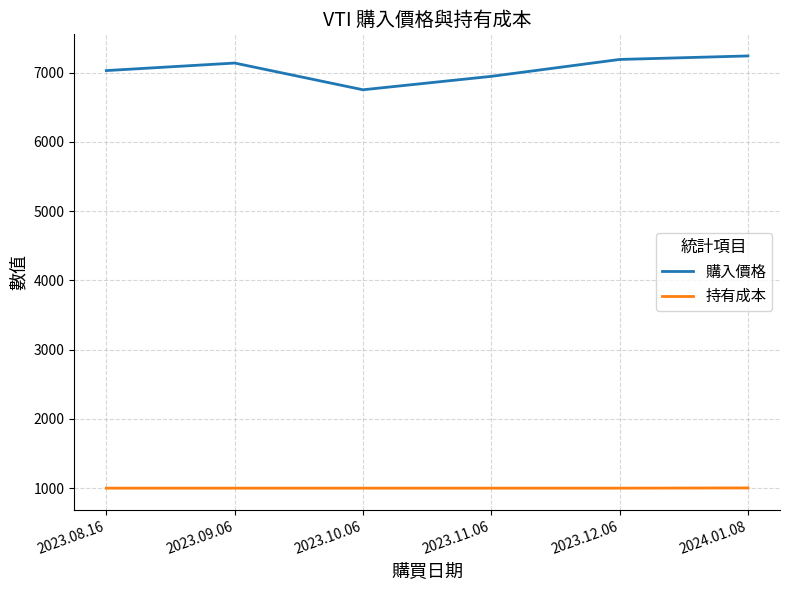

At 2024.01.08, list the series in order from smallest to largest.

持有成本, 購入價格